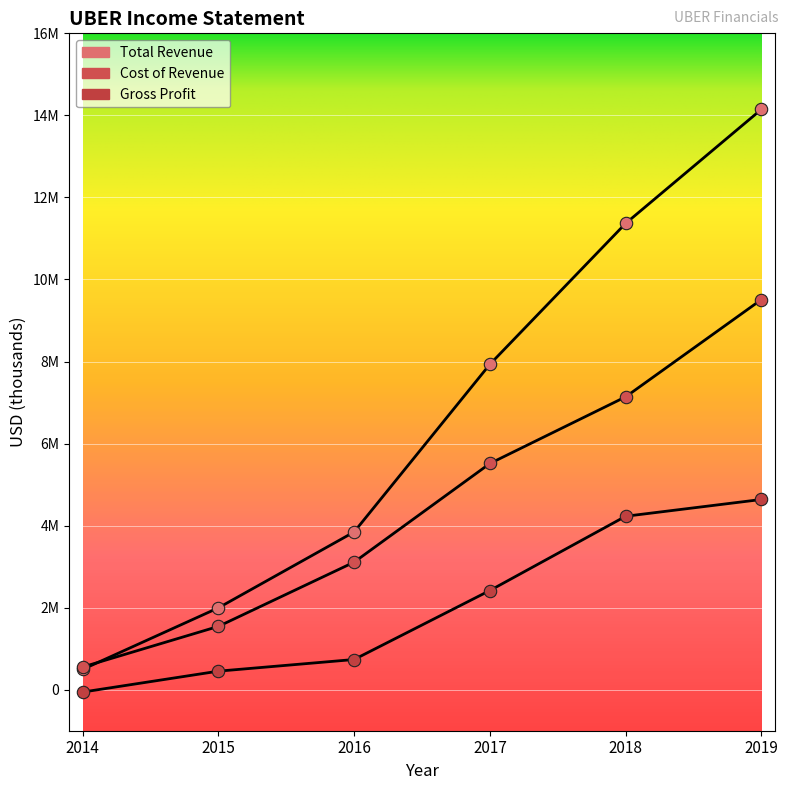

Is the value of Total Revenue at 2016 greater than the value of Cost of Revenue at 2016?

Yes